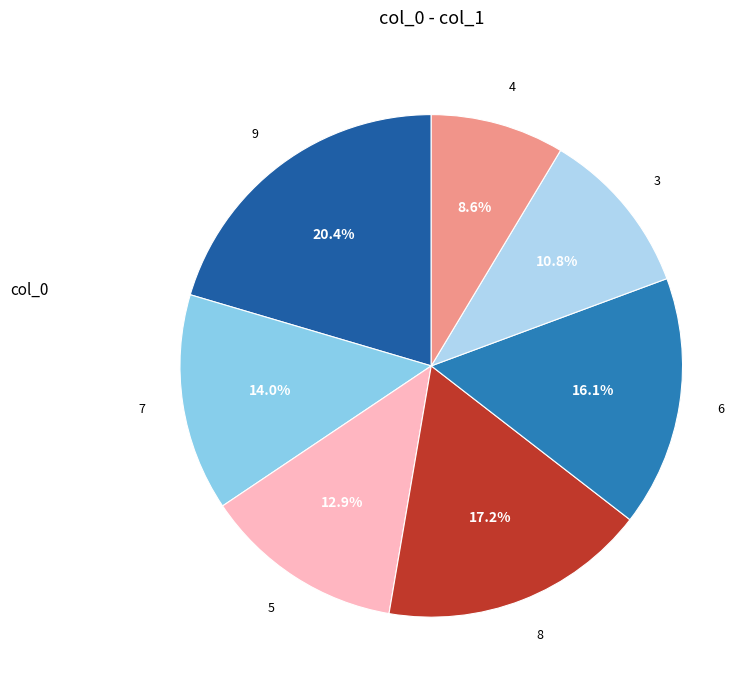

To the nearest percent, what percentage of the pie is 4?

9%